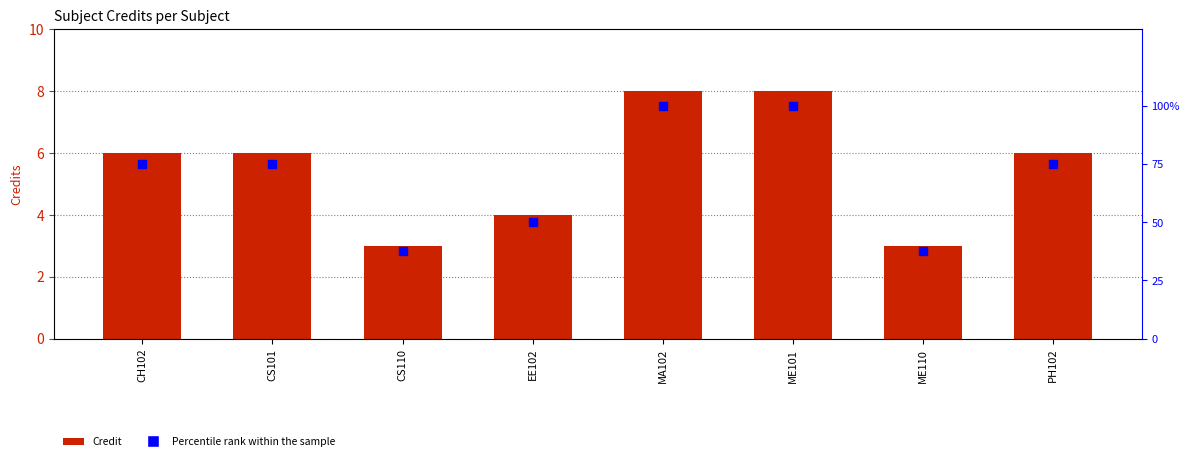

Is the value of Credit at ME101 greater than the value of Percentile rank within sample at ME101?

No